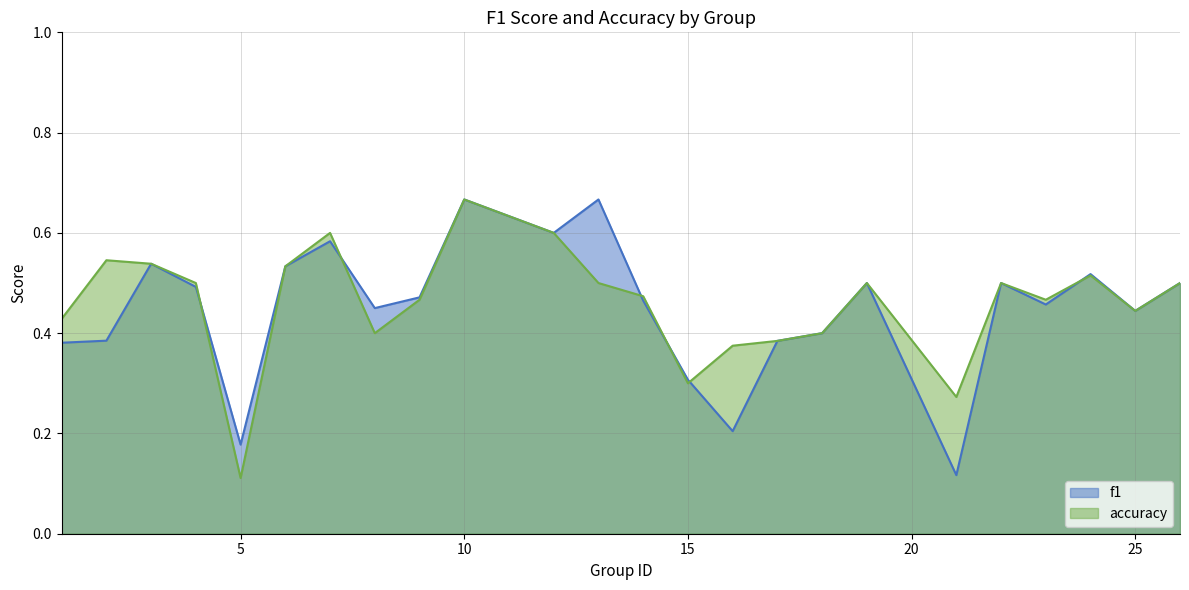

Reading left to right, what are all the values shown in this chart?

f1: 1=0.4	2=0.4	3=0.5	4=0.5	5=0.2	6=0.5	7=0.6	8=0.5	9=0.5	10=0.7	12=0.6	13=0.7	14=0.5	15=0.3	16=0.2	17=0.4	18=0.4	19=0.5	21=0.1	22=0.5	23=0.5	24=0.5	25=0.4	26=0.5
accuracy: 1=0.4	2=0.5	3=0.5	4=0.5	5=0.1	6=0.5	7=0.6	8=0.4	9=0.5	10=0.7	12=0.6	13=0.5	14=0.5	15=0.3	16=0.4	17=0.4	18=0.4	19=0.5	21=0.3	22=0.5	23=0.5	24=0.5	25=0.4	26=0.5